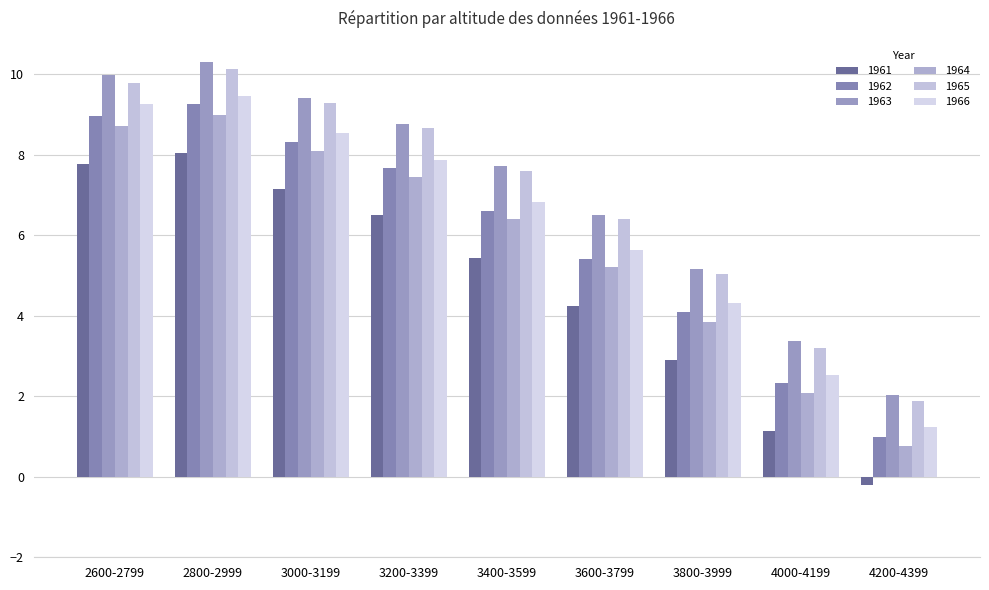

What is the difference between the maximum and minimum values in the 1963 series?

8.3